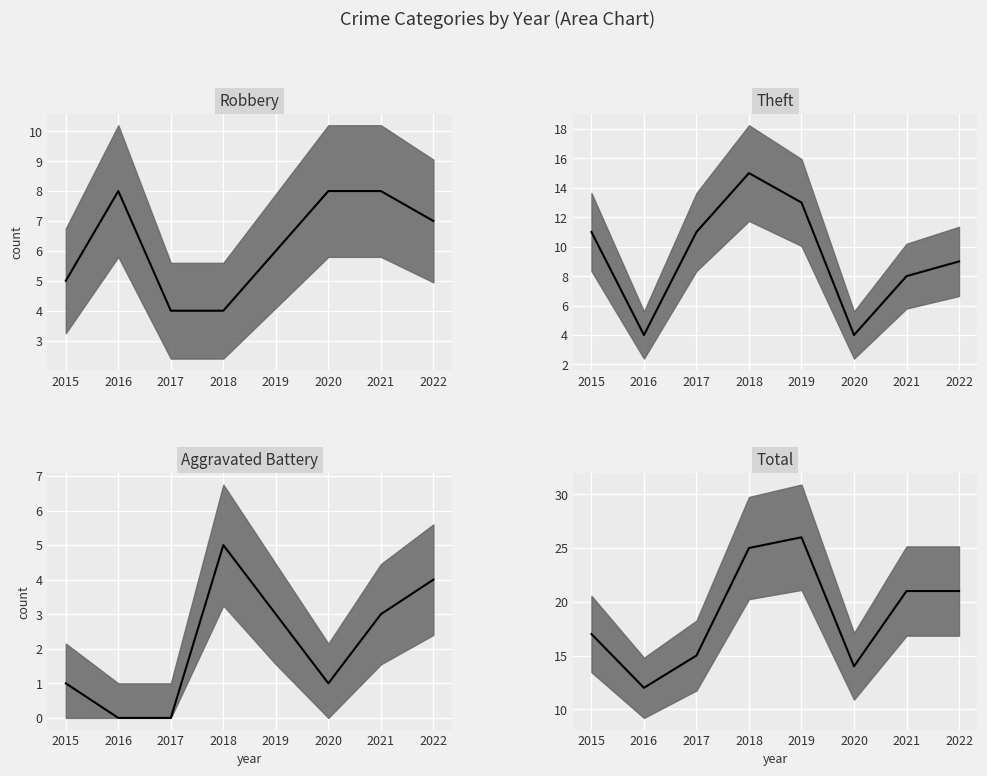

Reading right to left, list all the values displayed in this chart.

Robbery median: 7	8	8	6	4	4	8	5
Theft median: 9	8	4	13	15	11	4	11
Aggravated Battery median: 4	3	1	3	5	0	0	1
Total median: 21	21	14	26	25	15	12	17